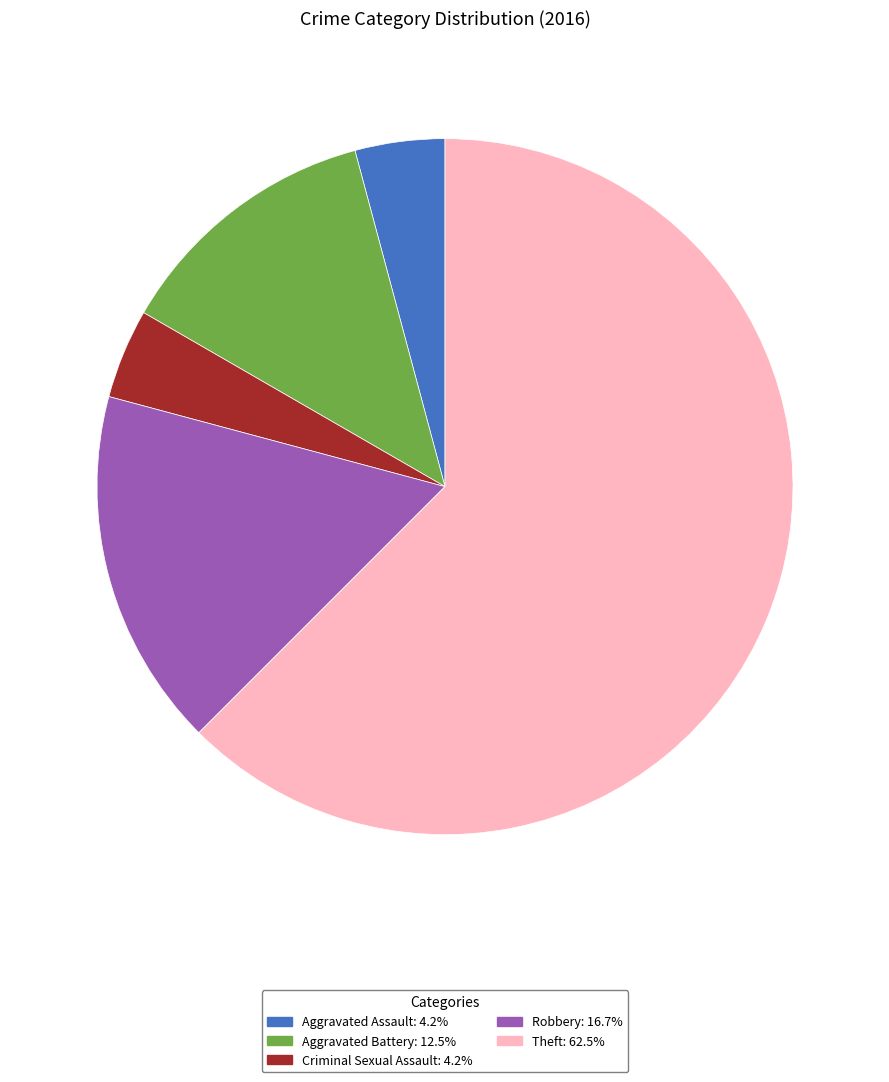

Which has a higher value, Aggravated Battery or Aggravated Assault?

Aggravated Battery